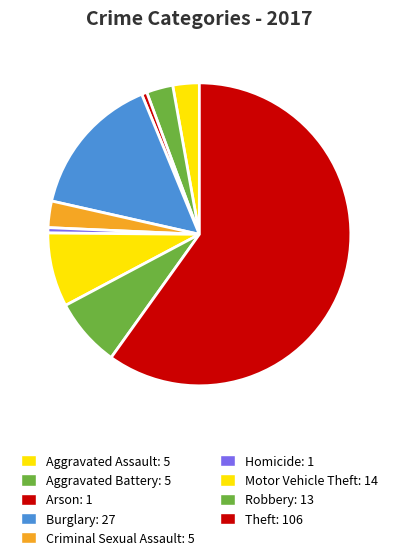

How many segments does this pie chart have?

9